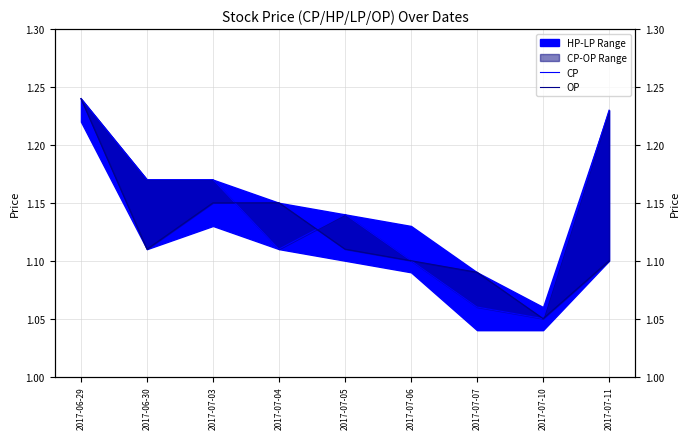

List the series in order of their overall mean, lowest first.

OP, CP